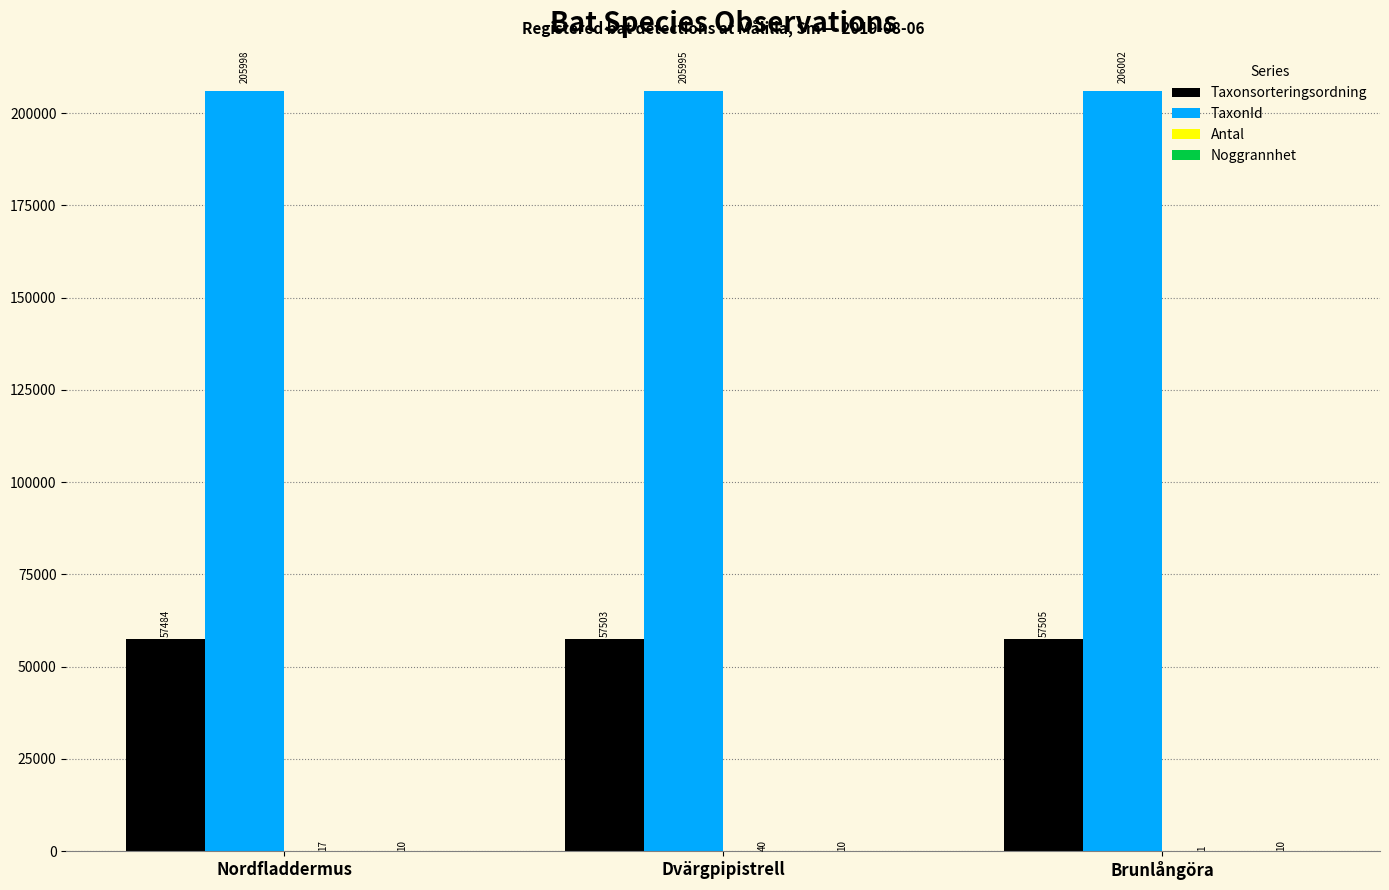

What is the approximate value of Taxonsorteringsordning at Dvärgpipistrell, to the nearest 5?

57505